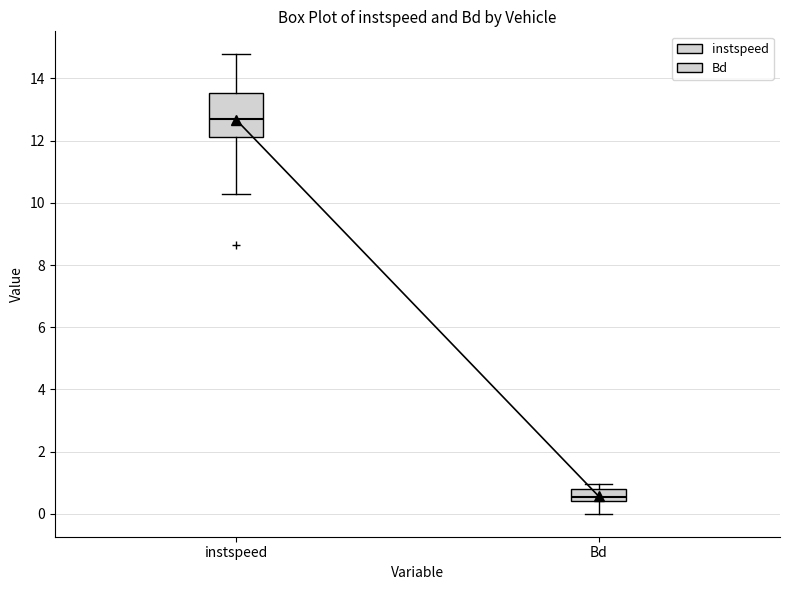

Reading left to right, read every box against the y-axis: the position of its median line, the range the box covers, and the ends of its whiskers. The values are not printed on the chart, so give them approximately, as read against the axis.

instspeed: median 12.6, box 12.2 to 13.6, whiskers 10.2 to 14.8
Bd: median 0.6, box 0.4 to 0.8, whiskers 0.0 to 1.0